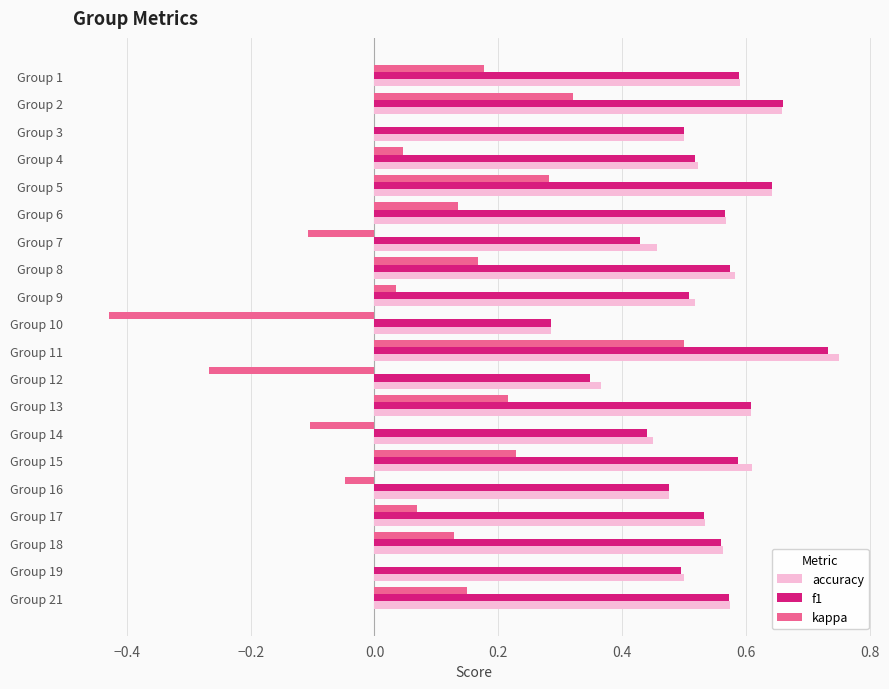

Between Group 3 and Group 21, which series saw the biggest shift?

kappa